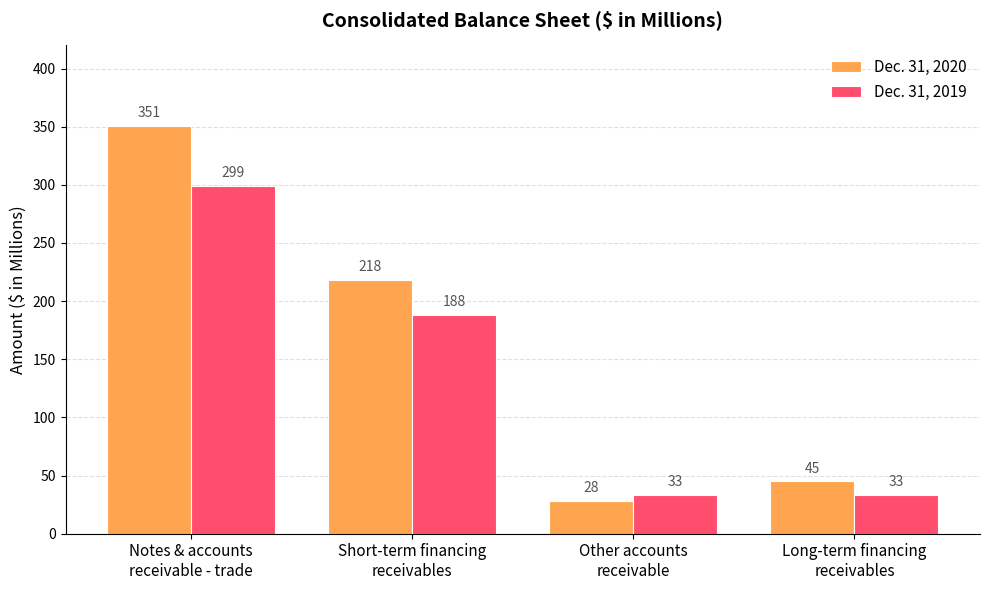

What is the average value of the Dec. 31, 2019 series?

138